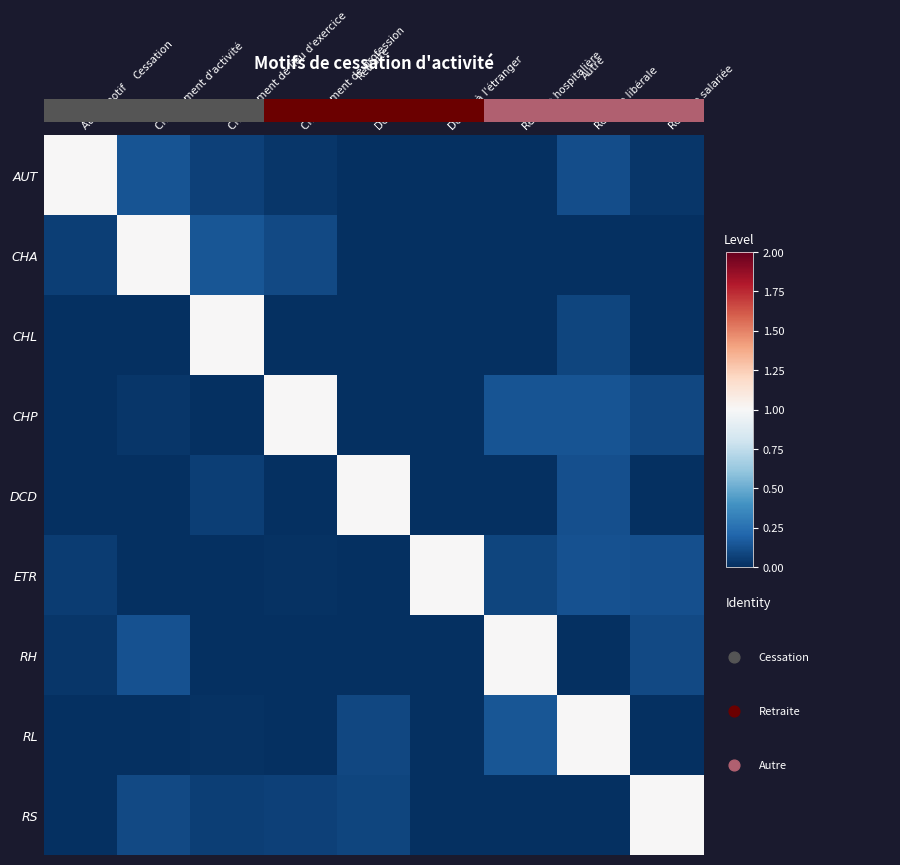

Which has a higher value, Décès or Retraite libérale?

Retraite libérale